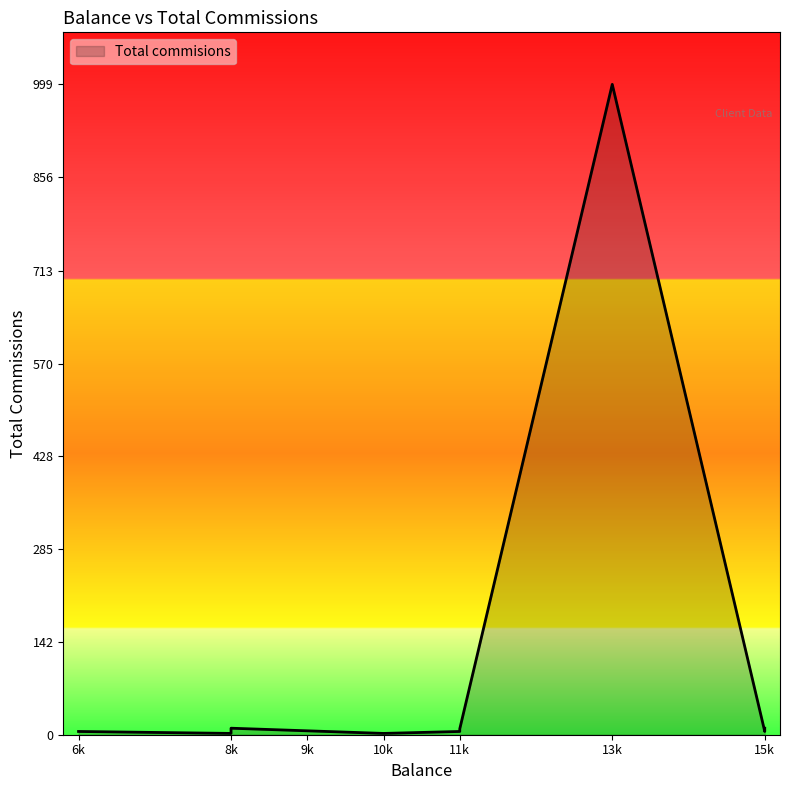

Reading left to right, extract all data points from this chart.

8000=10	11000=9	6000=5	15000=10	10000=2	15000=5	13000=999	8000=2	11000=5	9000=6